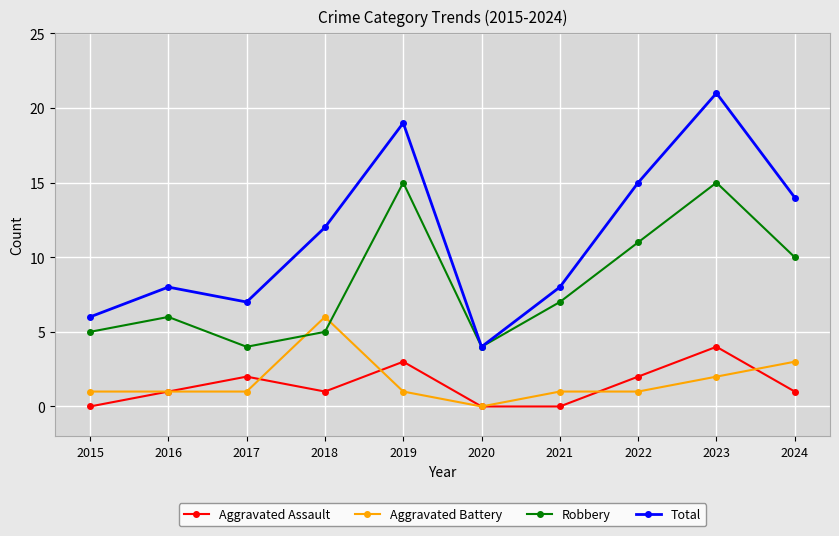

How many lines are shown in the chart?

4